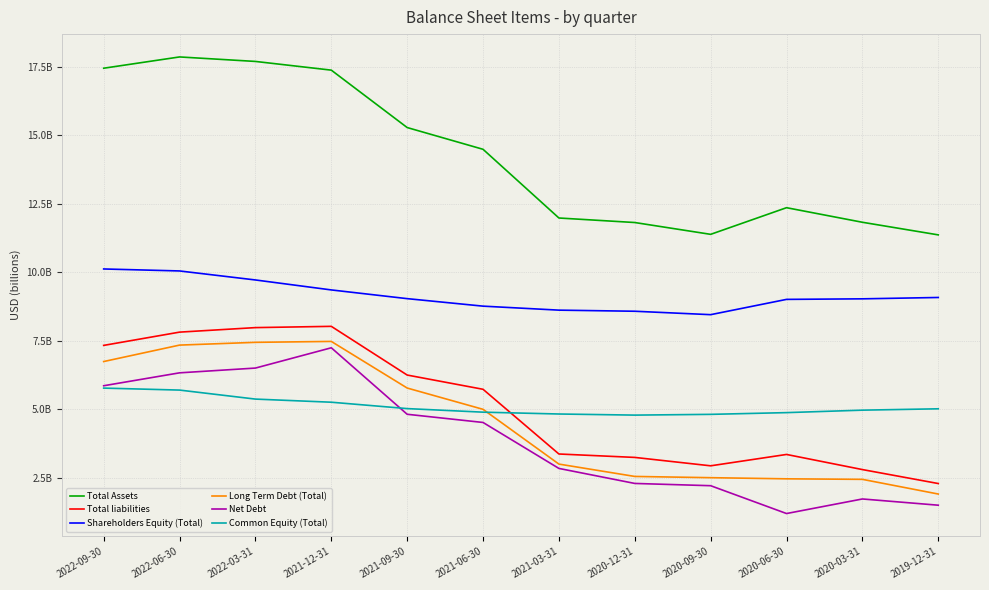

What are all the series names shown in the legend?

Total Assets, Total liabilities, Shareholders Equity (Total), Long Term Debt (Total), Net Debt, Common Equity (Total)